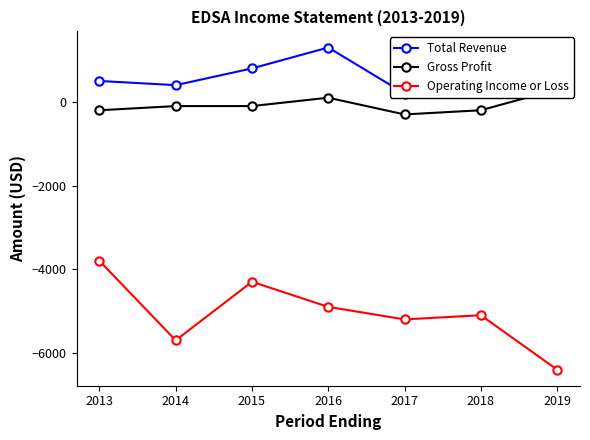

Reading left to right, extract all data points from this chart.

Total Revenue: 2013=500	2014=400	2015=800	2016=1300	2017=200	2018=400	2019=300
Gross Profit: 2013=-200	2014=-100	2015=-100	2016=100	2017=-300	2018=-200	2019=300
Operating Income or Loss: 2013=-3800	2014=-5700	2015=-4300	2016=-4900	2017=-5200	2018=-5100	2019=-6400